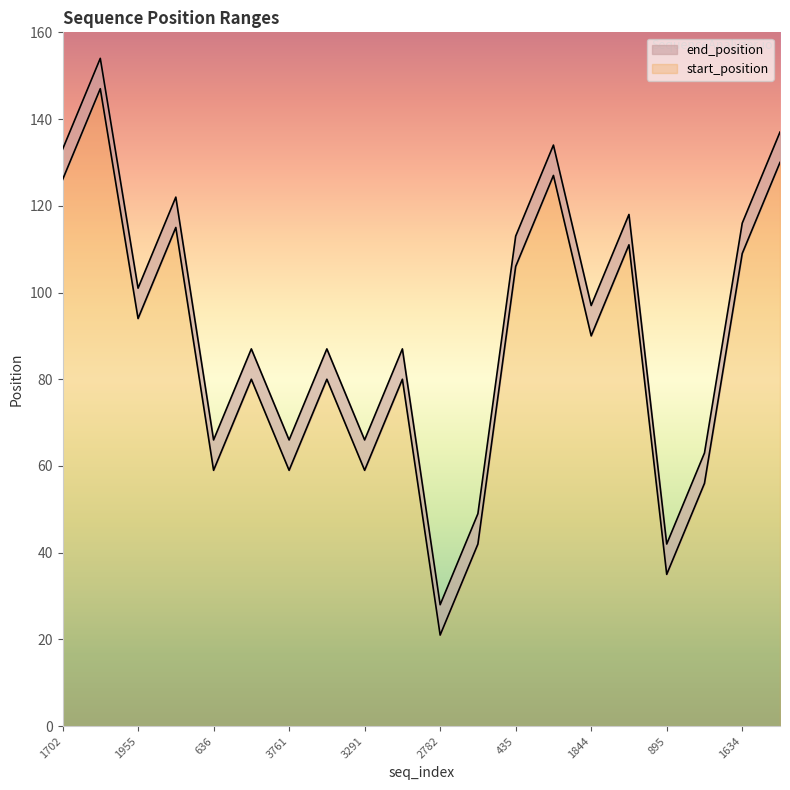

What is the total value across all series at 636?

66